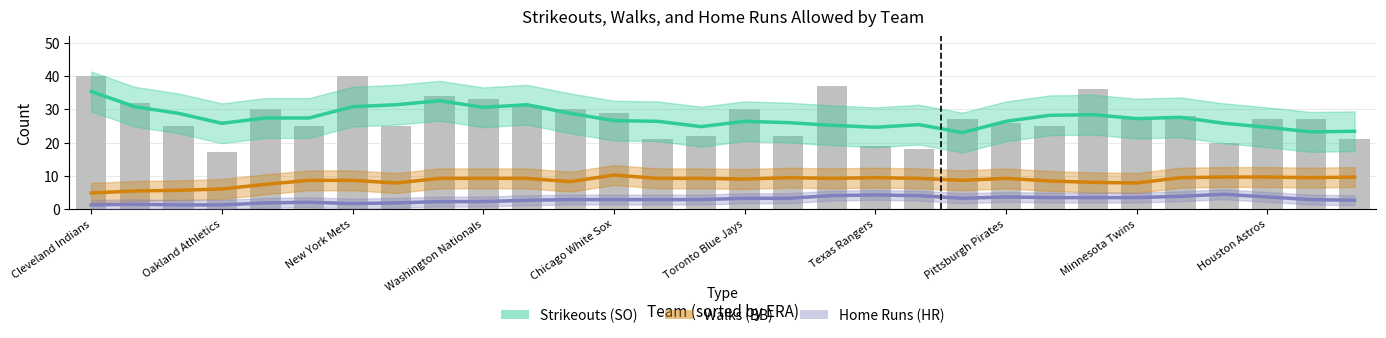

Reading left to right, transcribe all the data shown in this chart.

Strikeouts (SO): 35.4	30.8	28.8	25.8	27.4	27.4	30.8	31.4	32.6	30.6	31.4	28.8	26.6	26.4	24.8	26.4	26.0	25.2	24.6	25.4	23.0	26.4	28.2	28.4	27.2	27.6	25.8	24.6	23.2	23.4
Walks (BB): 4.8	5.4	5.6	6.0	7.4	8.6	8.6	7.8	9.2	9.2	9.2	8.2	10.2	9.2	9.2	9.0	9.4	9.2	9.4	9.2	8.6	9.2	8.4	8.0	7.8	9.4	9.6	9.6	9.4	9.6
Home Runs (HR): 1.2	1.4	1.2	1.2	1.8	2.0	1.6	1.8	2.2	2.2	2.6	2.8	2.8	2.8	2.8	3.2	3.2	4.0	4.2	4.0	3.2	3.6	3.4	3.4	3.4	3.8	4.4	3.6	2.8	2.6